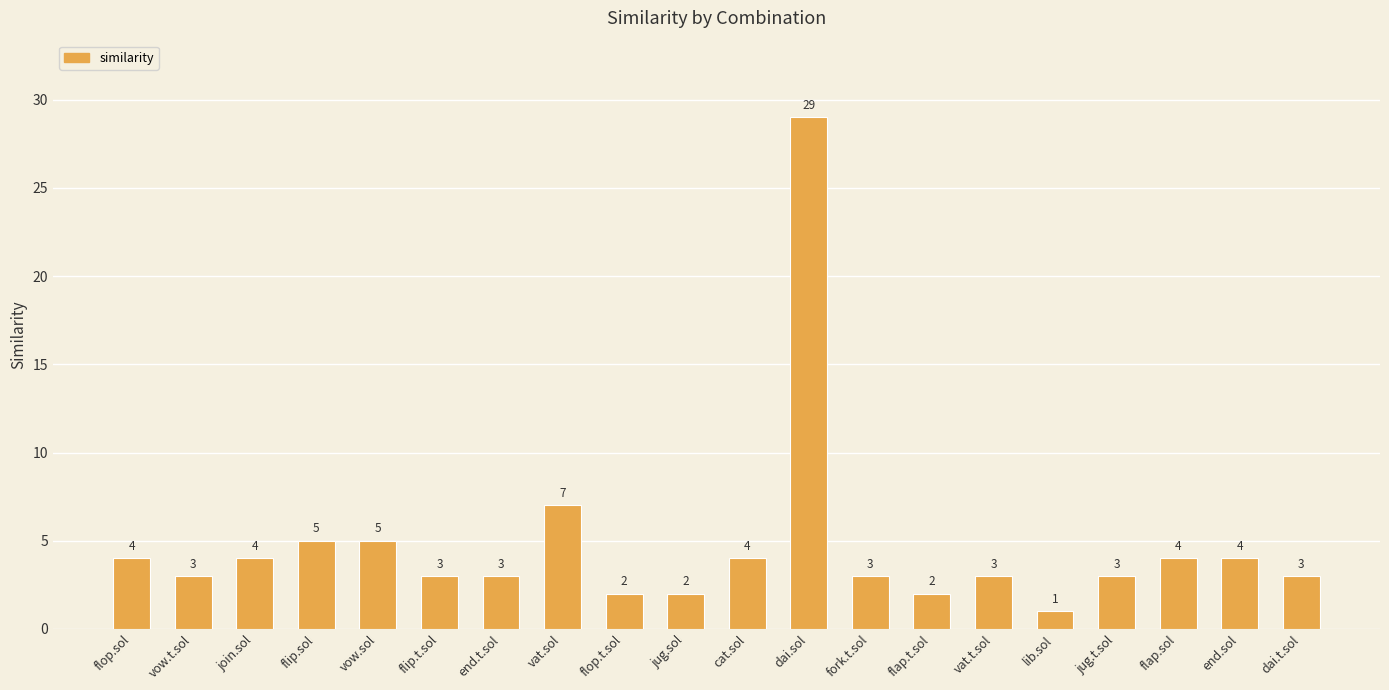

Between end.sol and flop.t.sol, which is larger?

end.sol